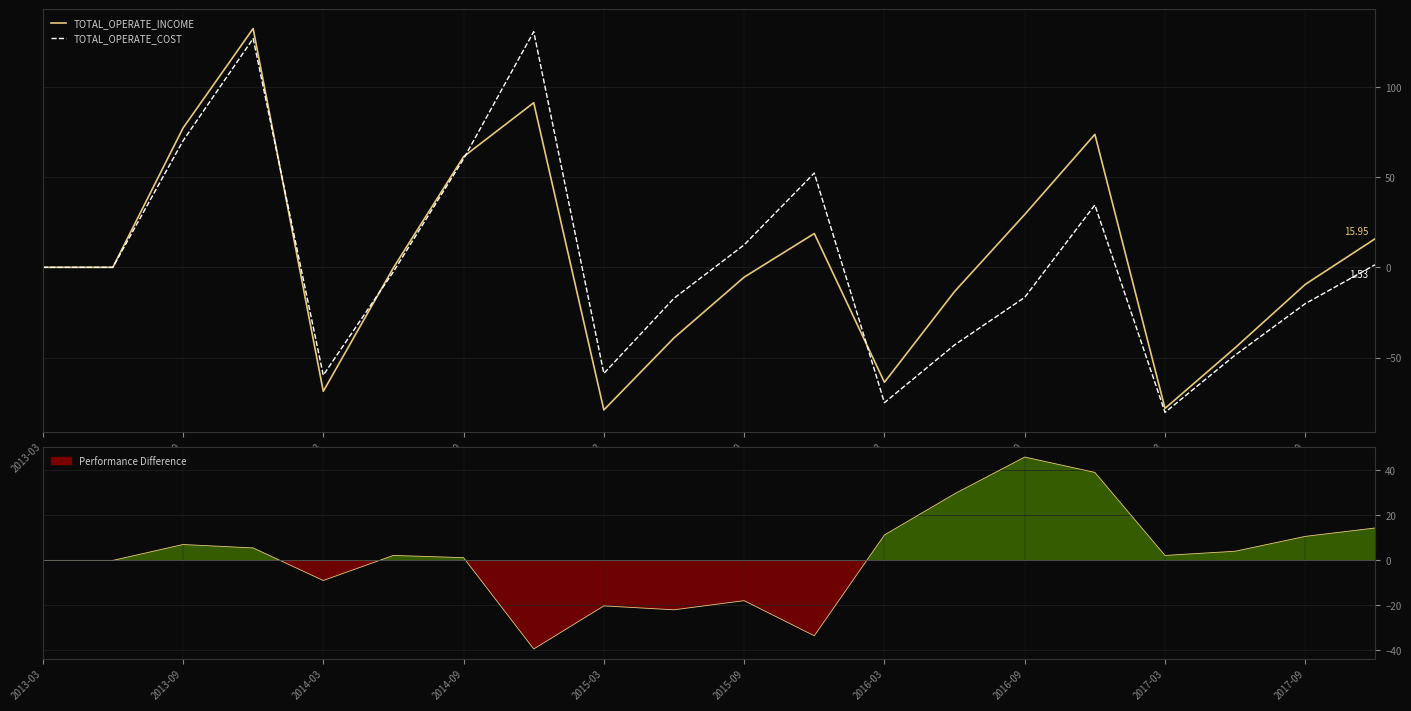

Is this an area chart (filled region under the line)?

No